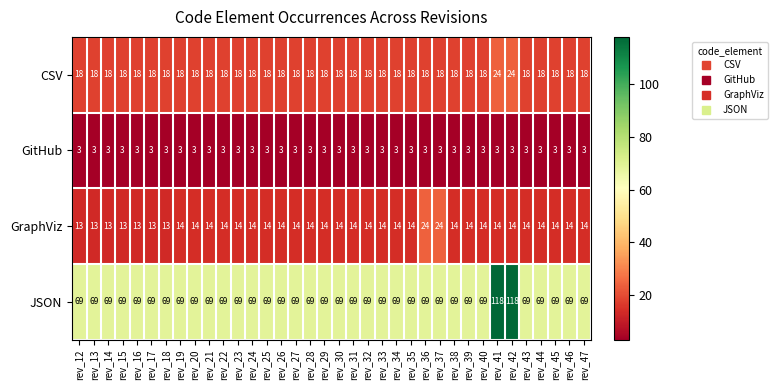

Count the CSV values in the range 18 to 19.

34